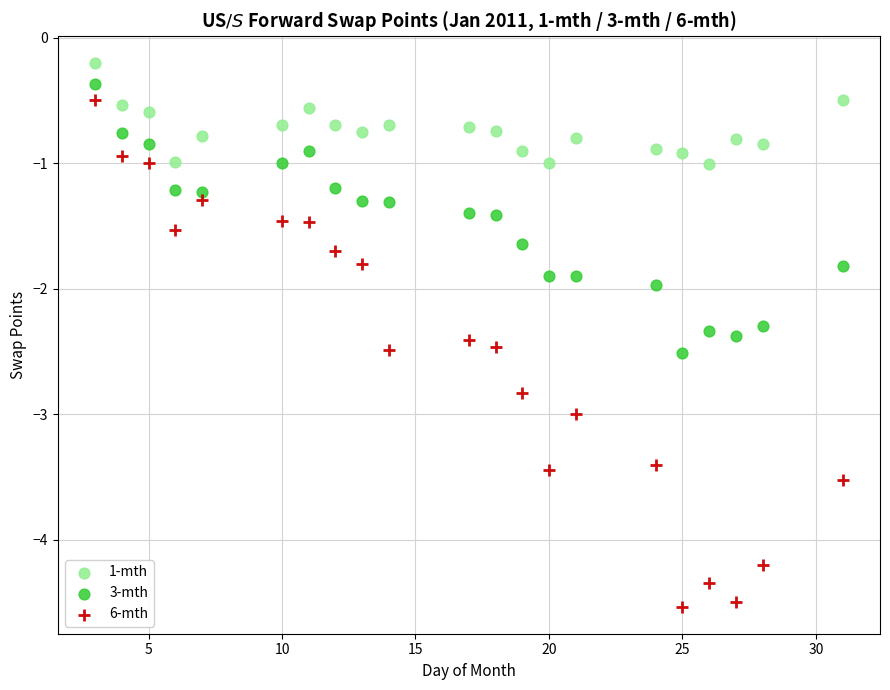

Which series reaches the minimum Y coordinate?

6-mth